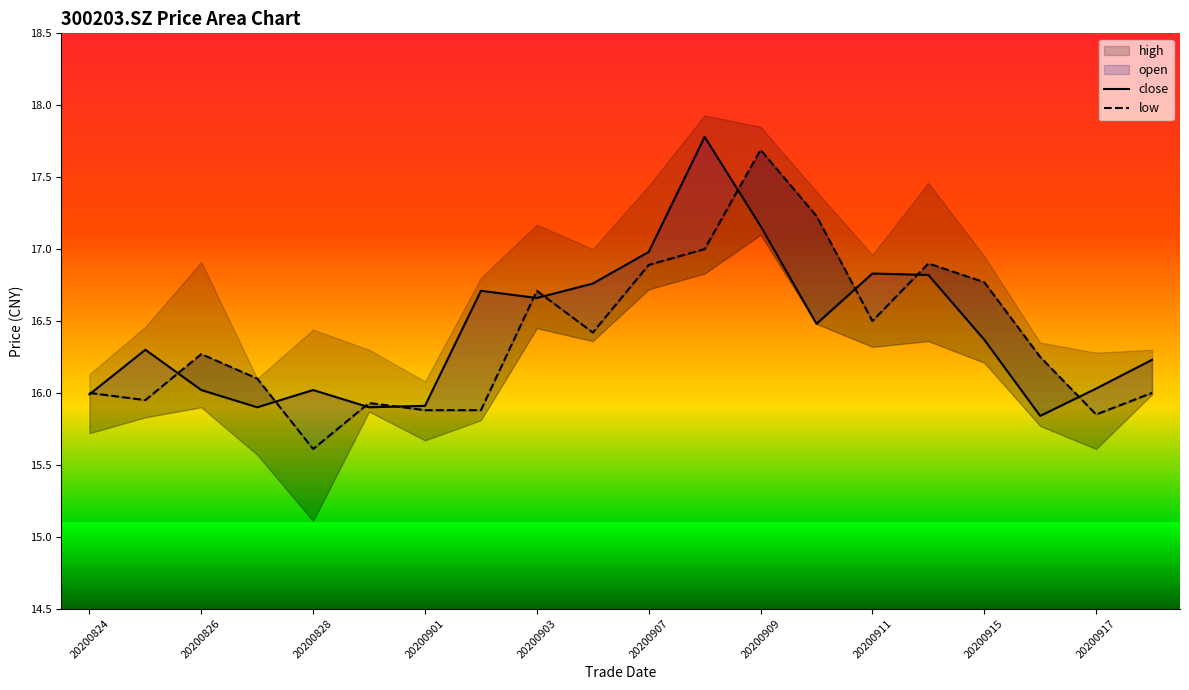

How many interior local peaks does the open series have?

5